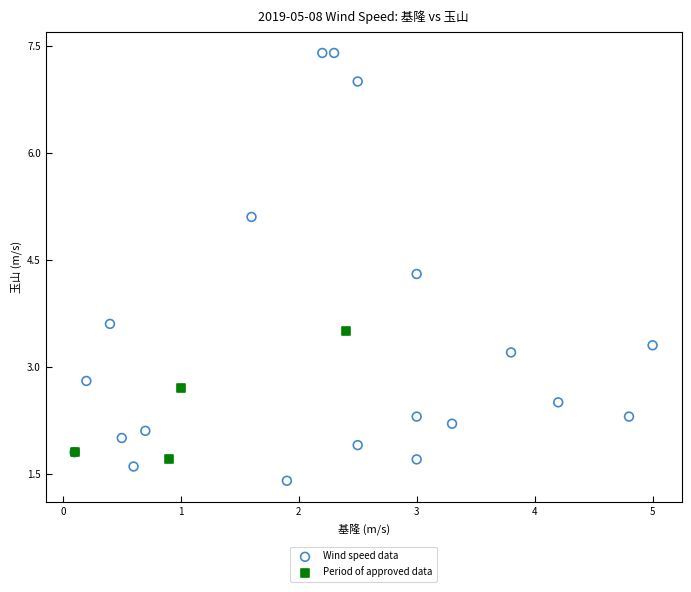

Which series contains the highest Y value?

Wind speed data